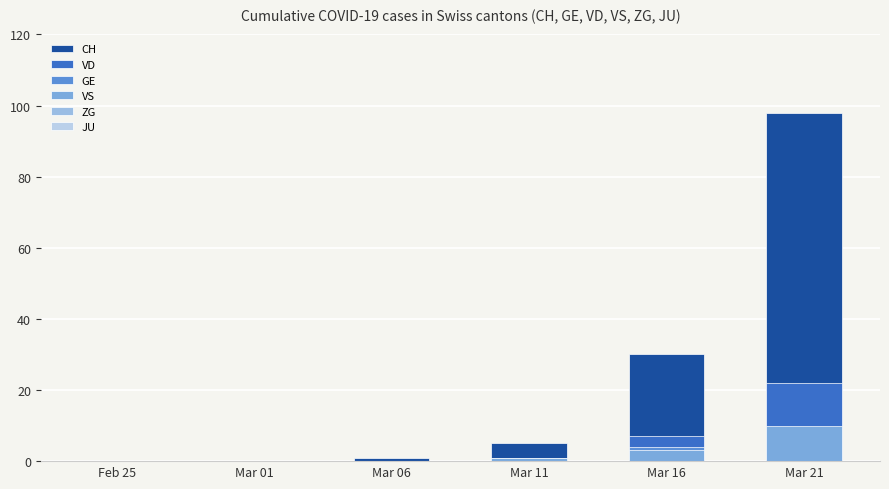

What are all the series names shown in the legend?

CH, VD, GE, VS, ZG, JU